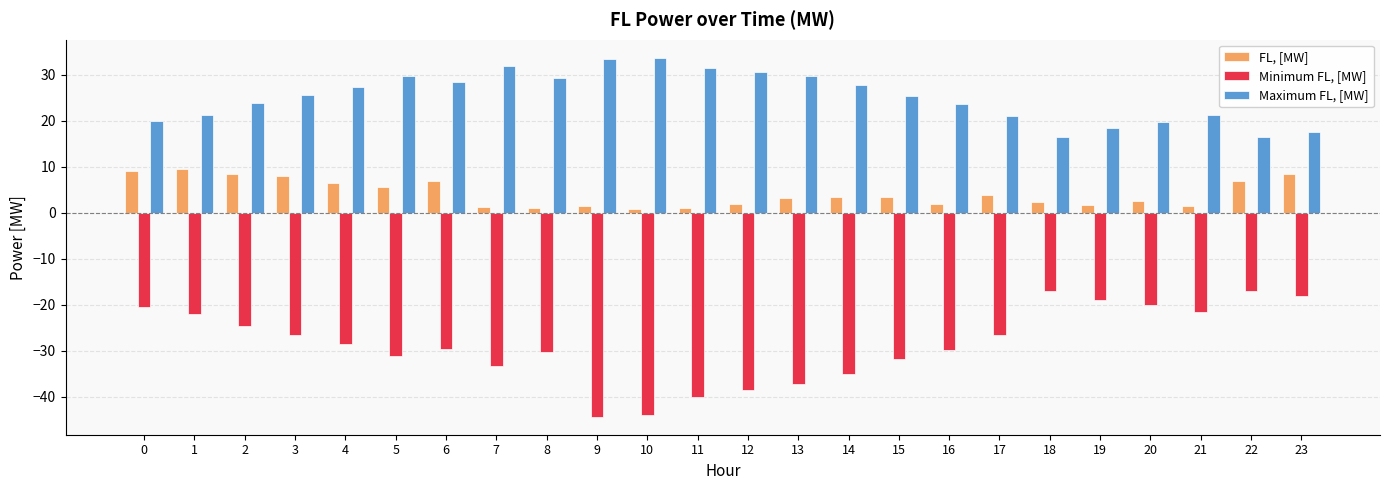

How many distinct data groups are displayed?

3